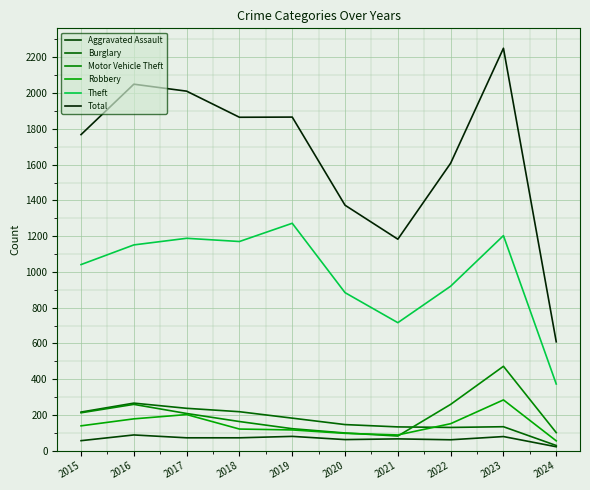

Reading right to left, list all the values displayed in this chart.

Aggravated Assault: 2024=22	2023=79	2022=61	2021=66	2020=62	2019=80	2018=72	2017=72	2016=88	2015=56
Burglary: 2024=29	2023=134	2022=130	2021=133	2020=146	2019=182	2018=218	2017=237	2016=266	2015=216
Motor Vehicle Theft: 2024=101	2023=472	2022=259	2021=82	2020=99	2019=123	2018=163	2017=208	2016=259	2015=212
Robbery: 2024=55	2023=284	2022=151	2021=88	2020=97	2019=116	2018=121	2017=202	2016=178	2015=139
Theft: 2024=373	2023=1203	2022=920	2021=716	2020=884	2019=1272	2018=1170	2017=1188	2016=1151	2015=1041
Total: 2024=609	2023=2251	2022=1608	2021=1183	2020=1373	2019=1866	2018=1865	2017=2011	2016=2050	2015=1768